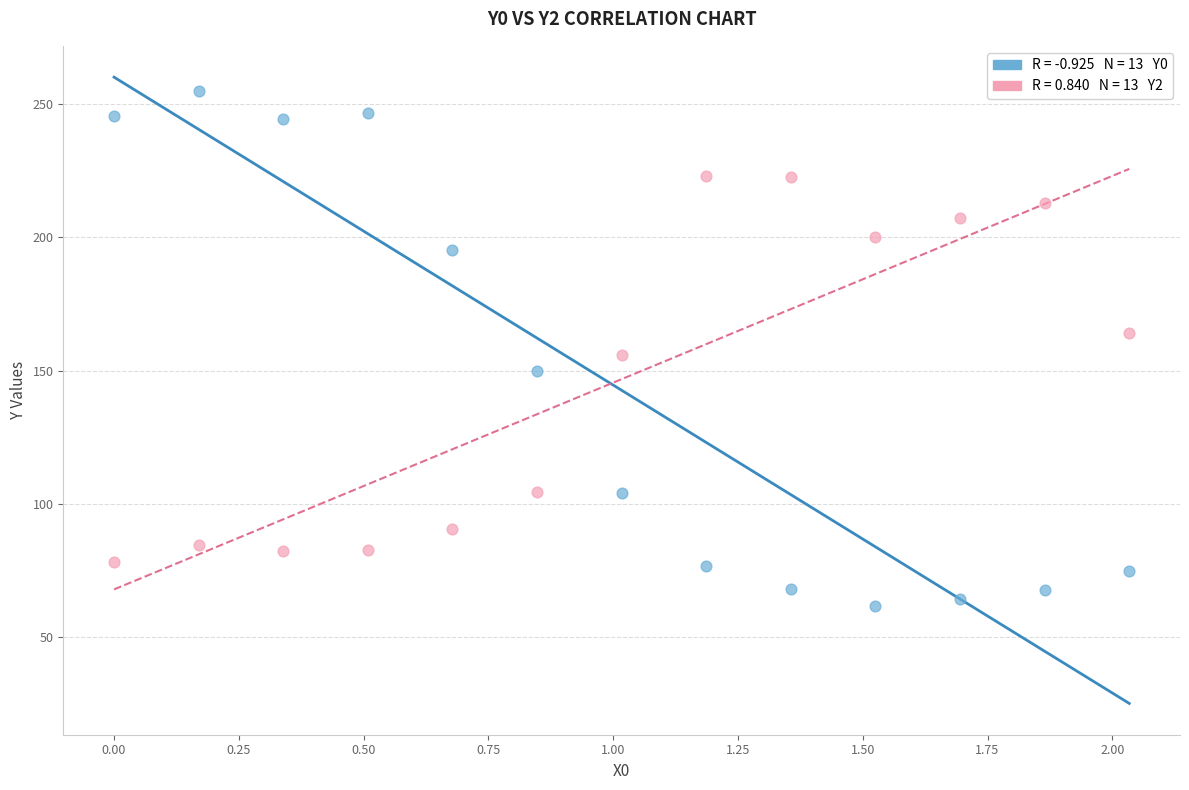

Across all data points, what is the range of Y values (max minus min)?

193.3